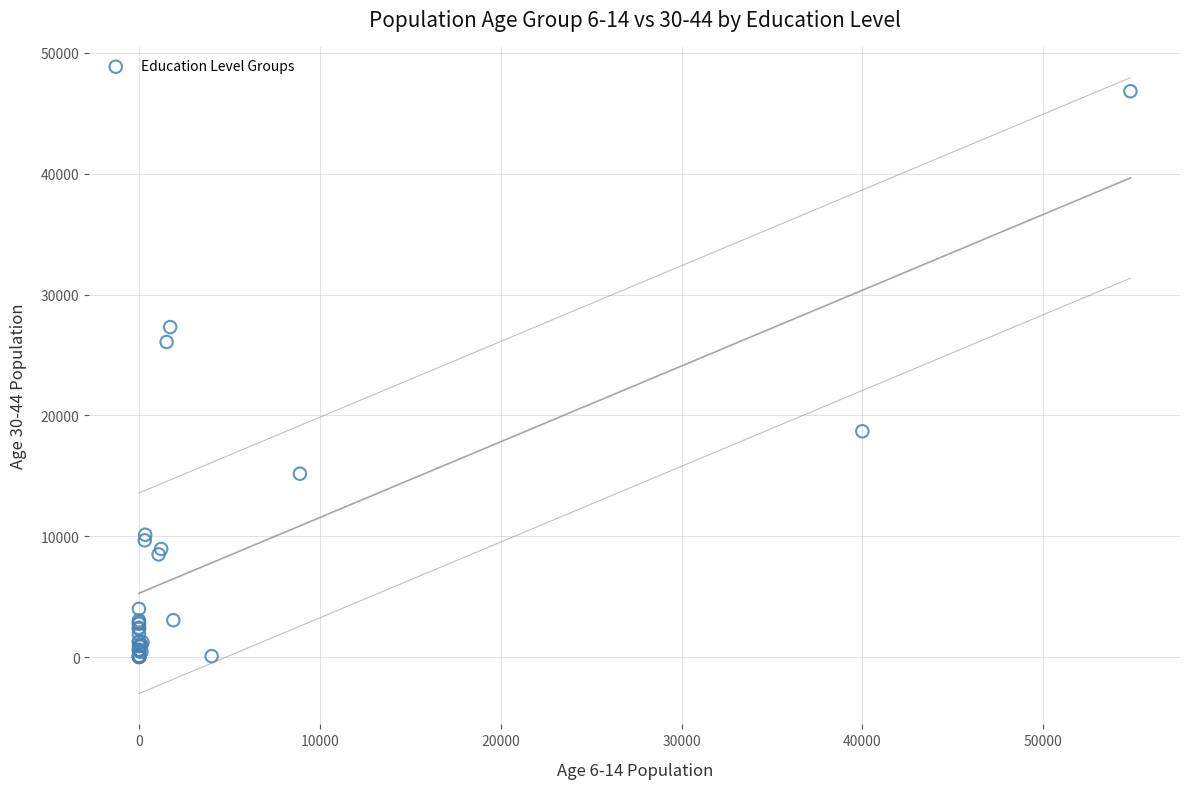

What Y value in the scatter plot is closest to 23415?

26081